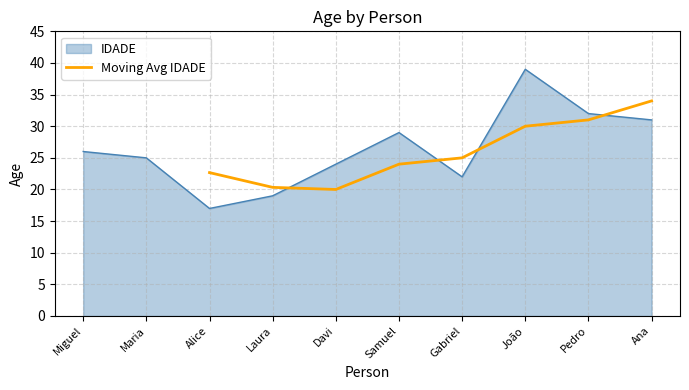

The Moving Avg IDADE series shows 30.0 at João. True or false?

True